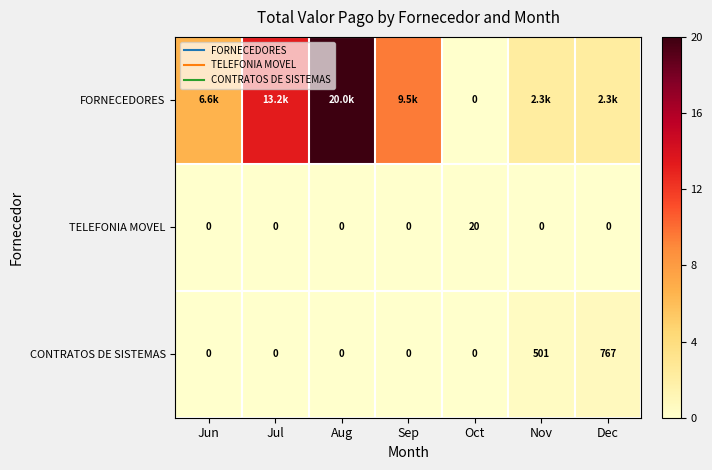

List the labels in order of CONTRATOS DE SISTEMAS value, smallest first.

Jun, Jul, Aug, Sep, Oct, Nov, Dec